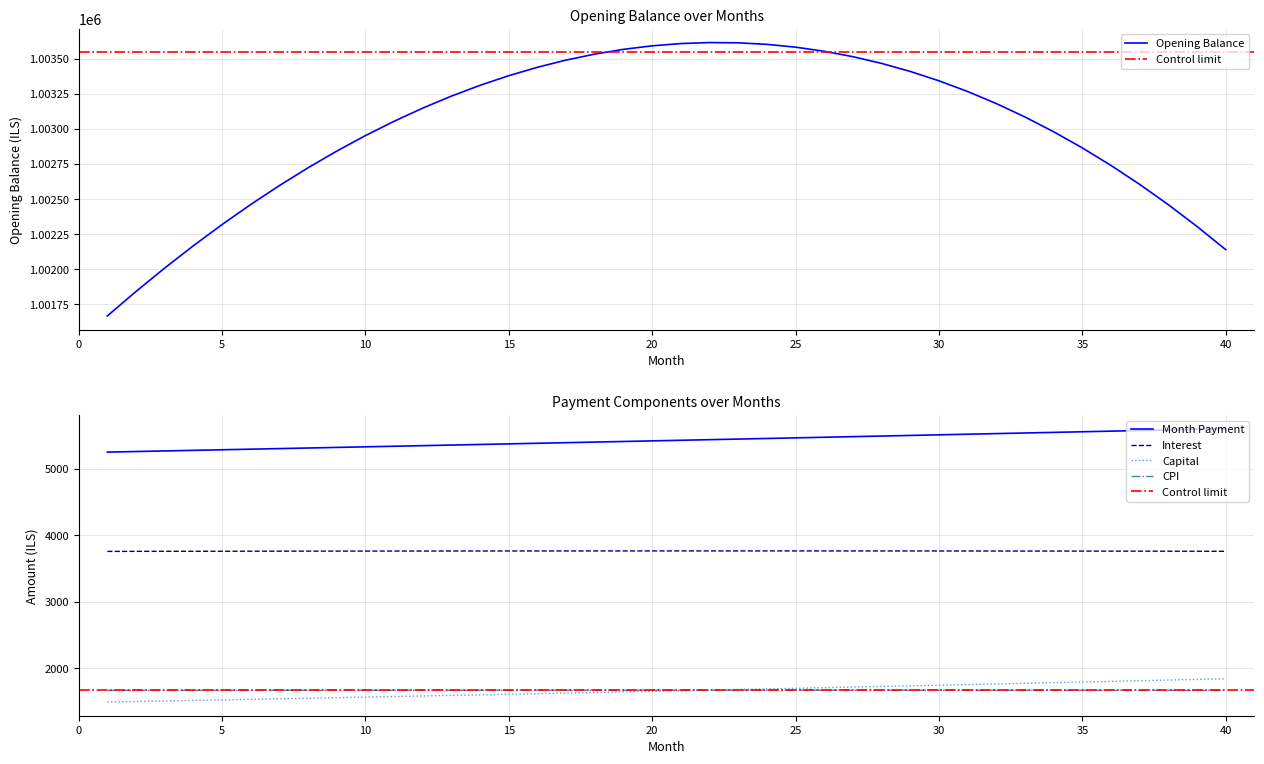

How many interior local peaks does the opening_balance series have?

1